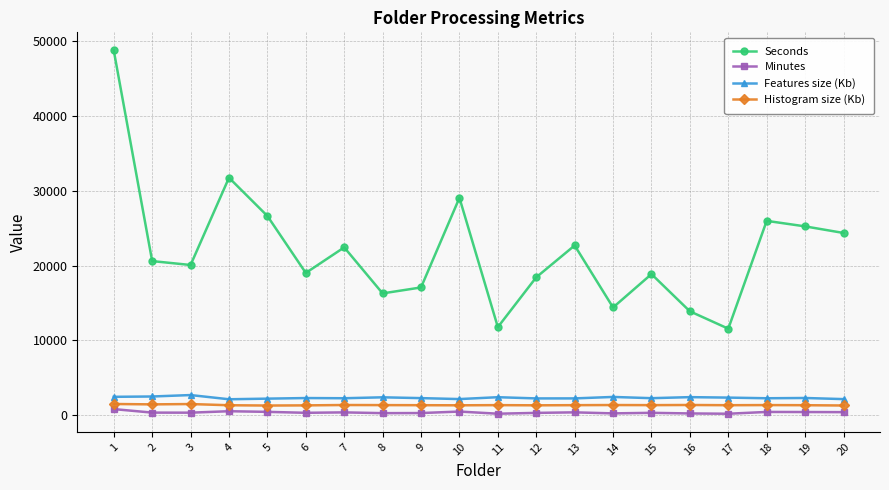

At which category does Seconds reach its first local peak?

4